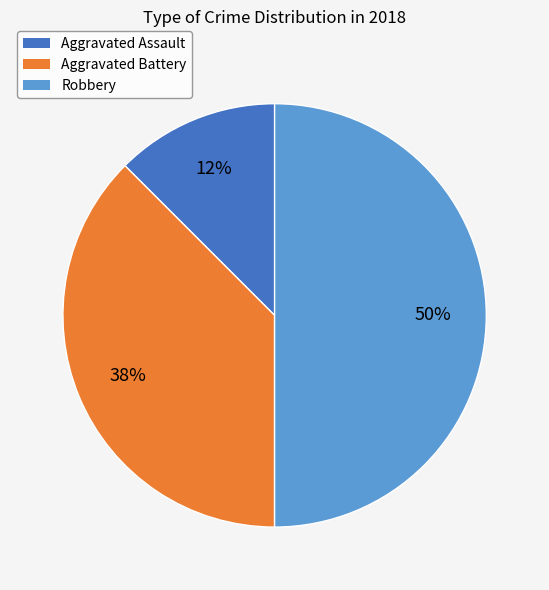

To the nearest percent, what is the difference between the largest and smallest slice percentages?

50%